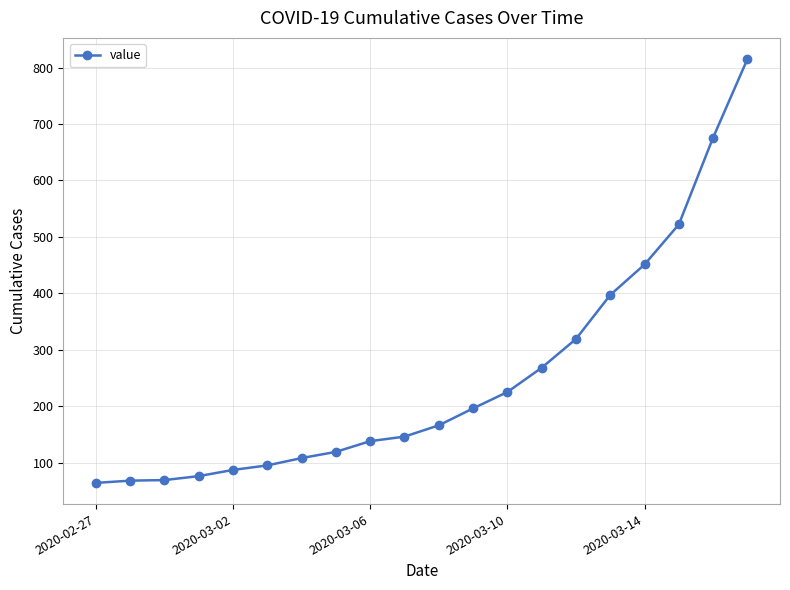

What is the smallest value displayed?

64